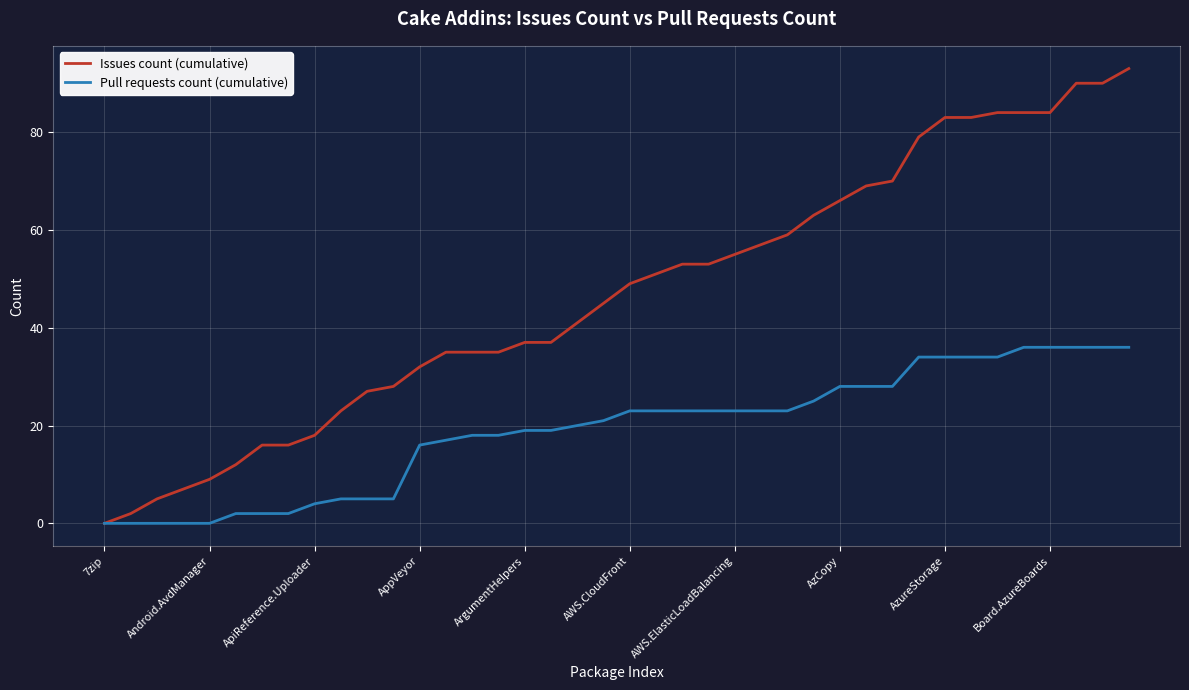

Rank the series by their average value, from lowest to highest.

Pull requests count (cumulative), Issues count (cumulative)